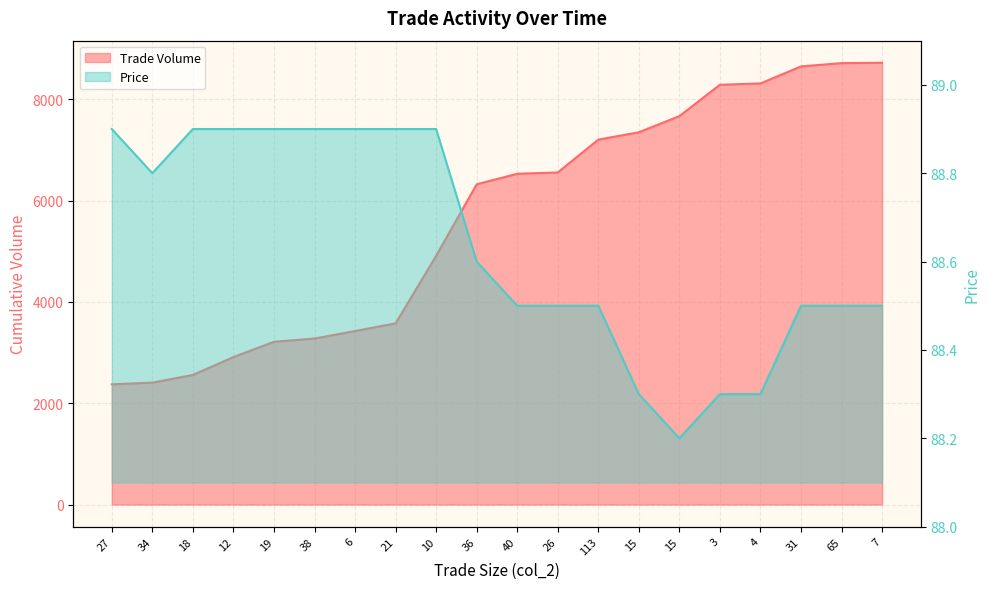

Which series changed the most between 19 and 10?

Trade Volume